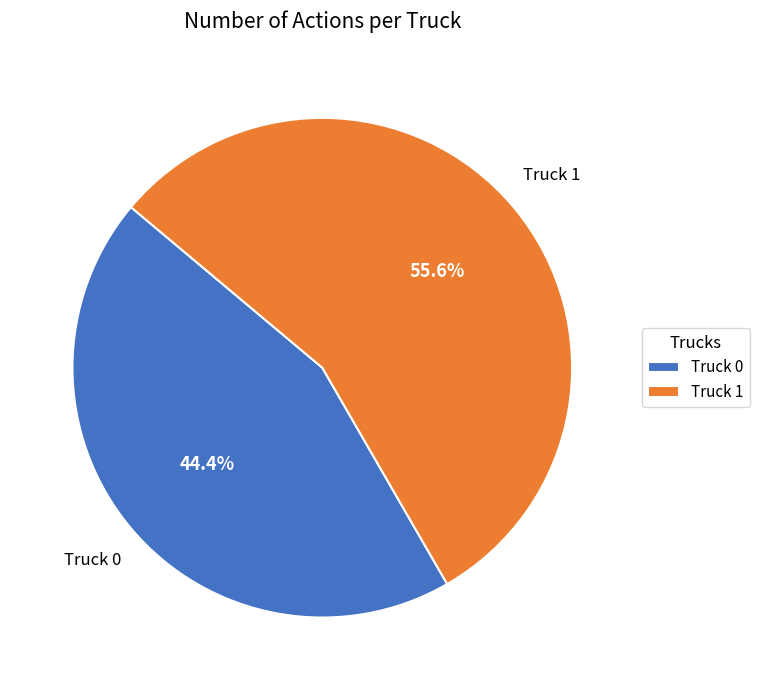

What is the smallest slice in the pie chart?

Truck 0